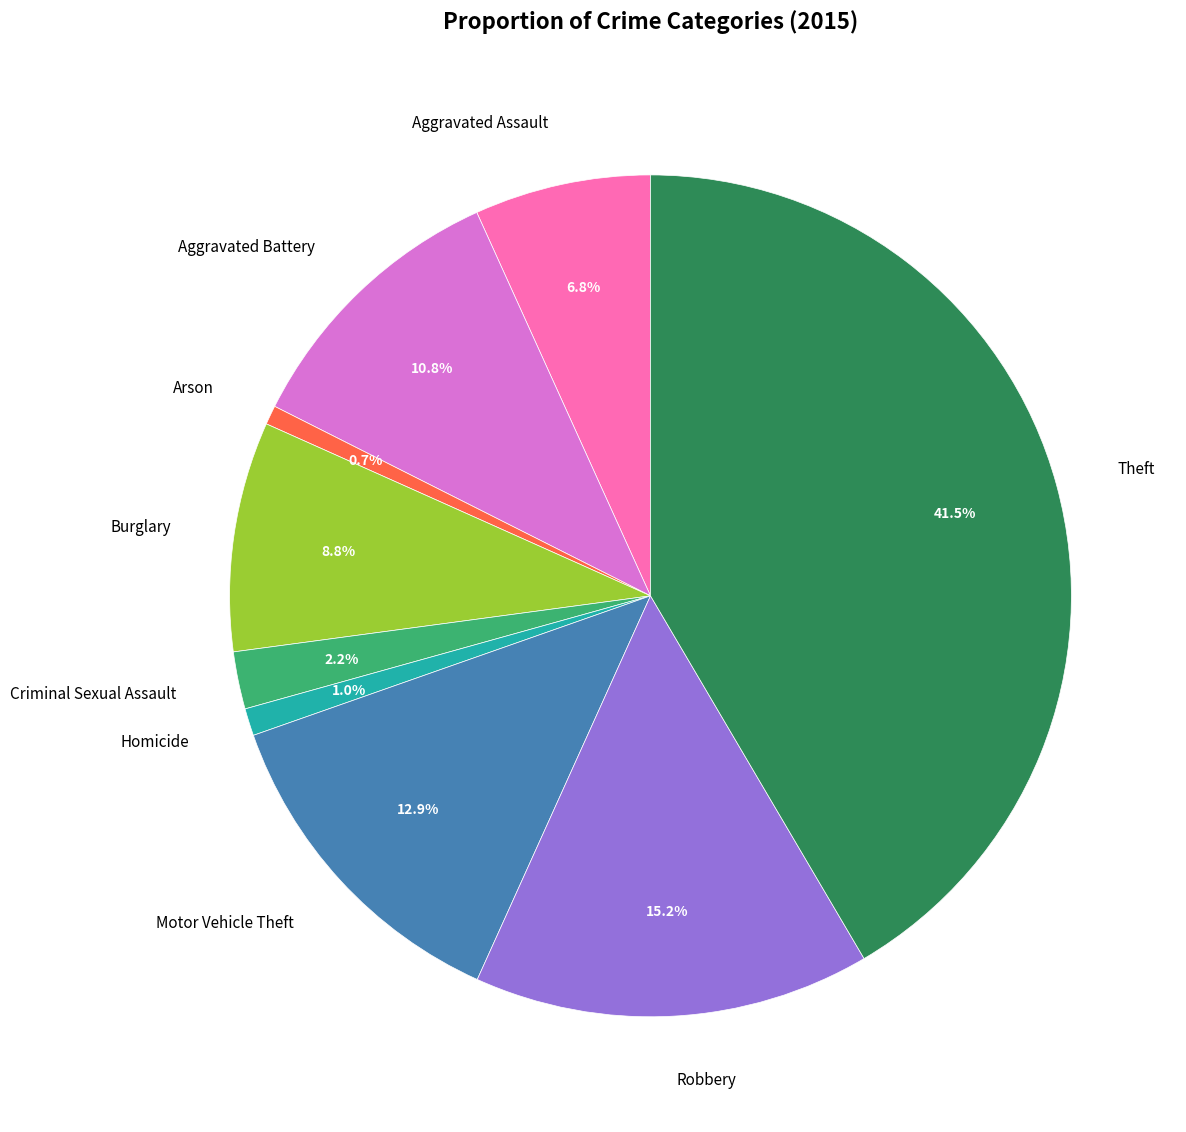

Is there any slice that represents more than half of the pie?

No